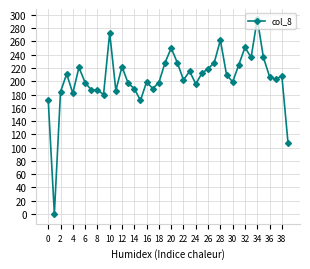

What is the value of the 13th point from the left?

222